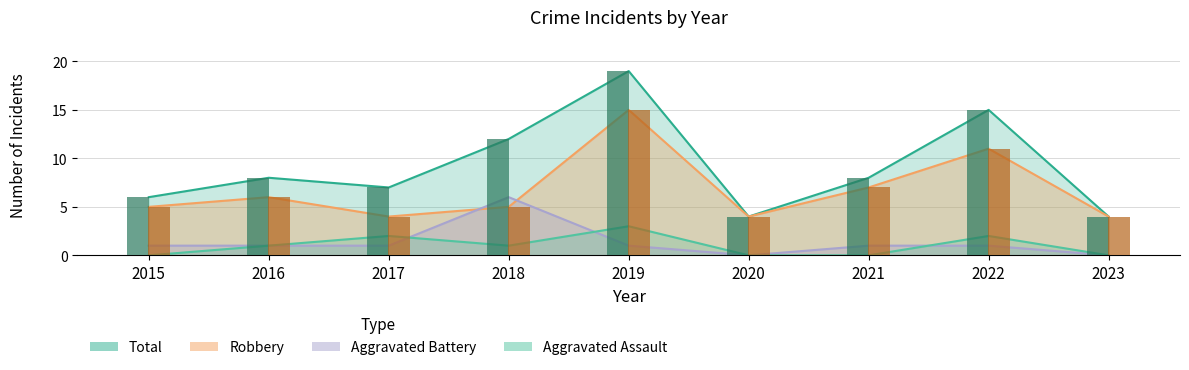

Rank the series by their maximum value, from lowest to highest.

Aggravated Assault, Aggravated Battery, Robbery, Total